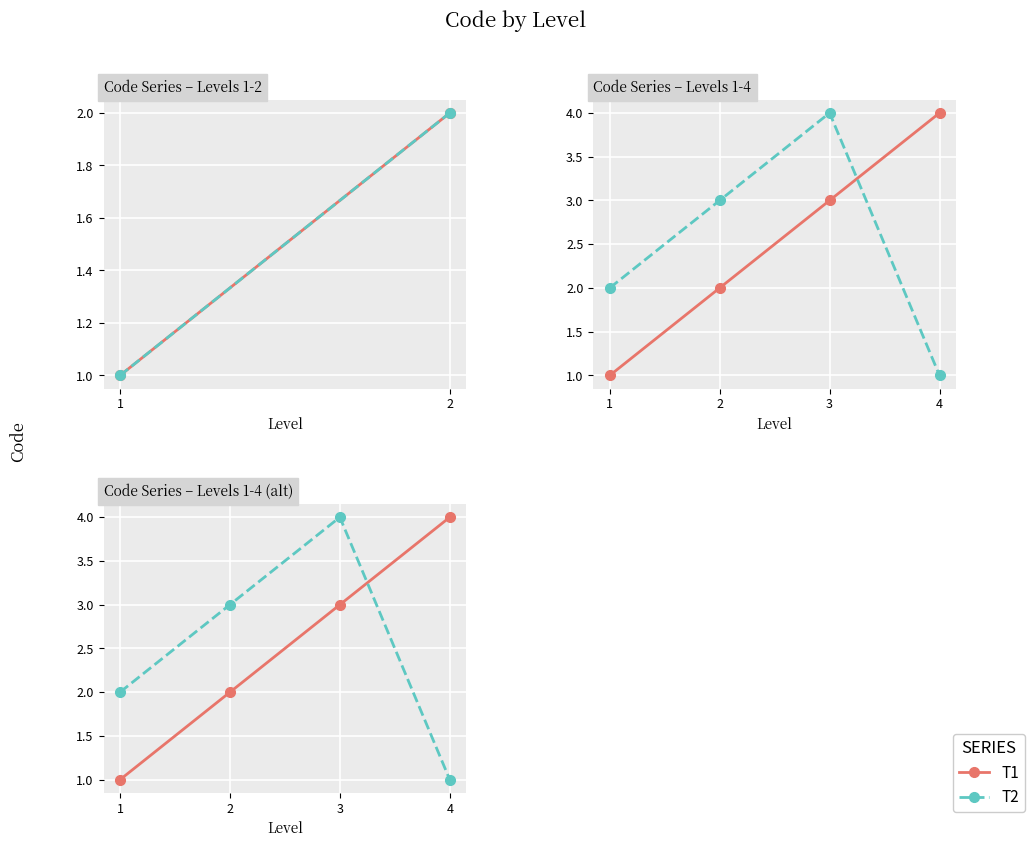

Between 1 and 4, which series saw the biggest shift?

T1